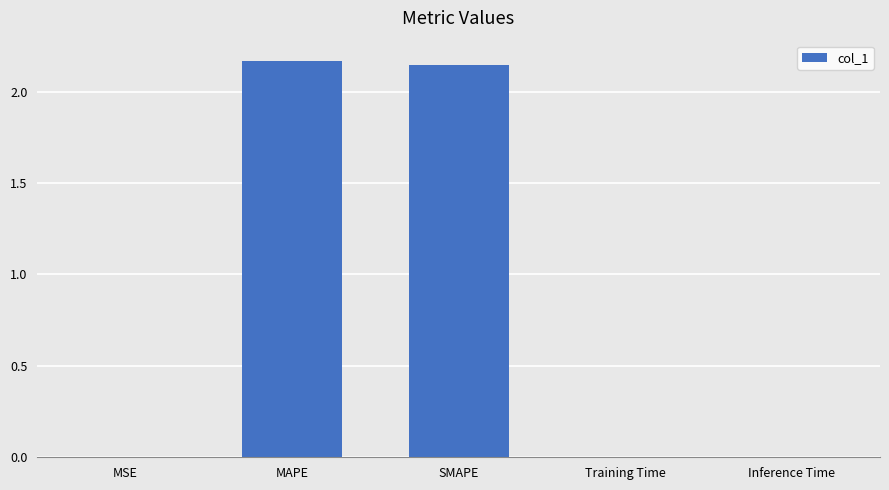

Which has a higher value, Training Time or SMAPE?

SMAPE